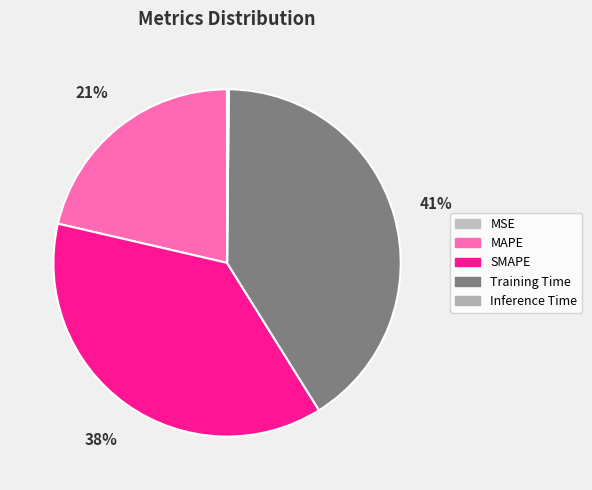

Which category has the smallest portion of the pie?

MSE